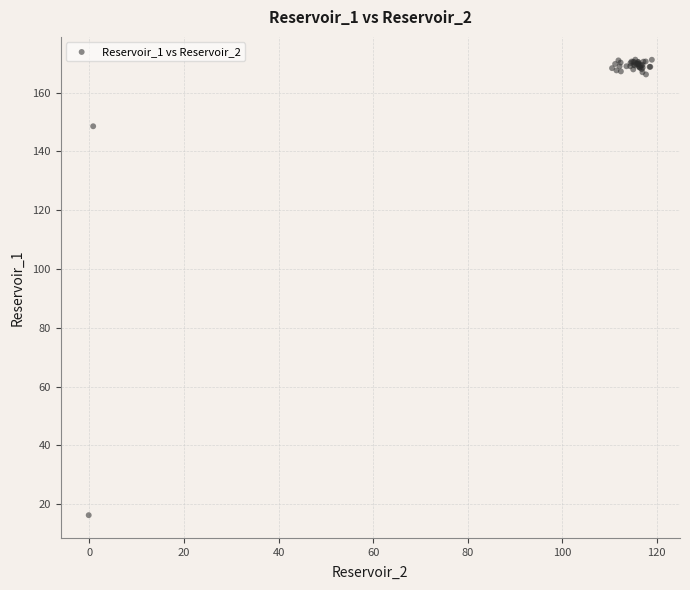

What Y value in the scatter plot is closest to 93?

148.5